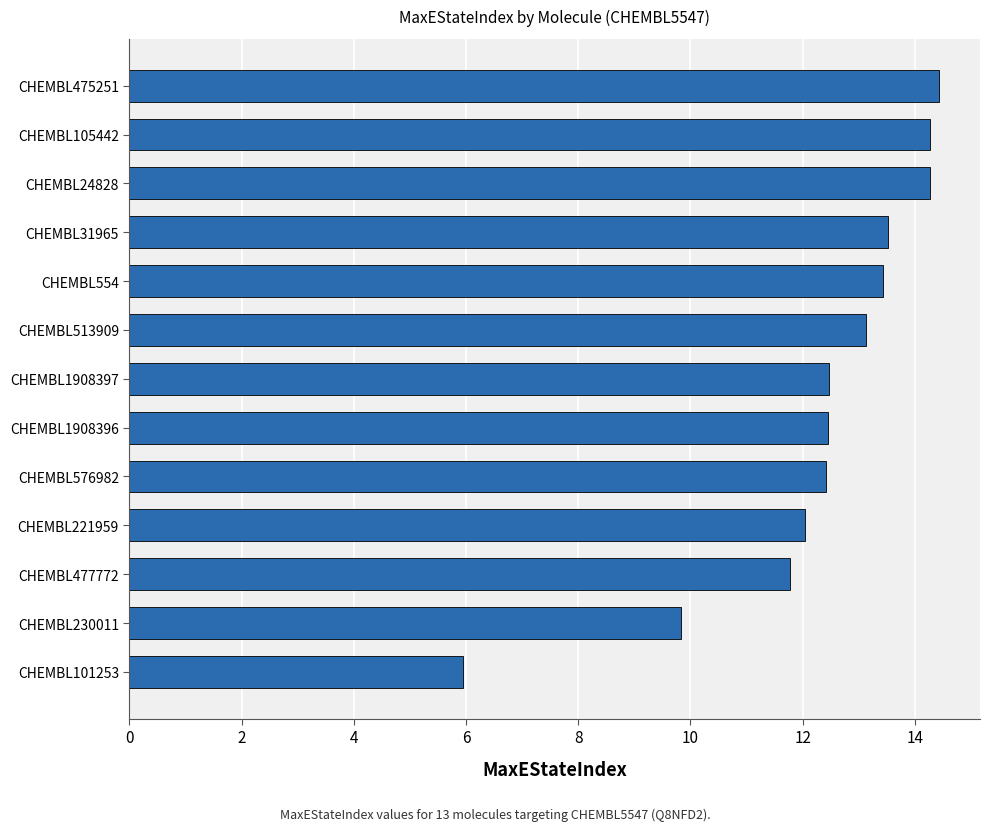

True or false: the data shows 9.8 at CHEMBL230011.

True